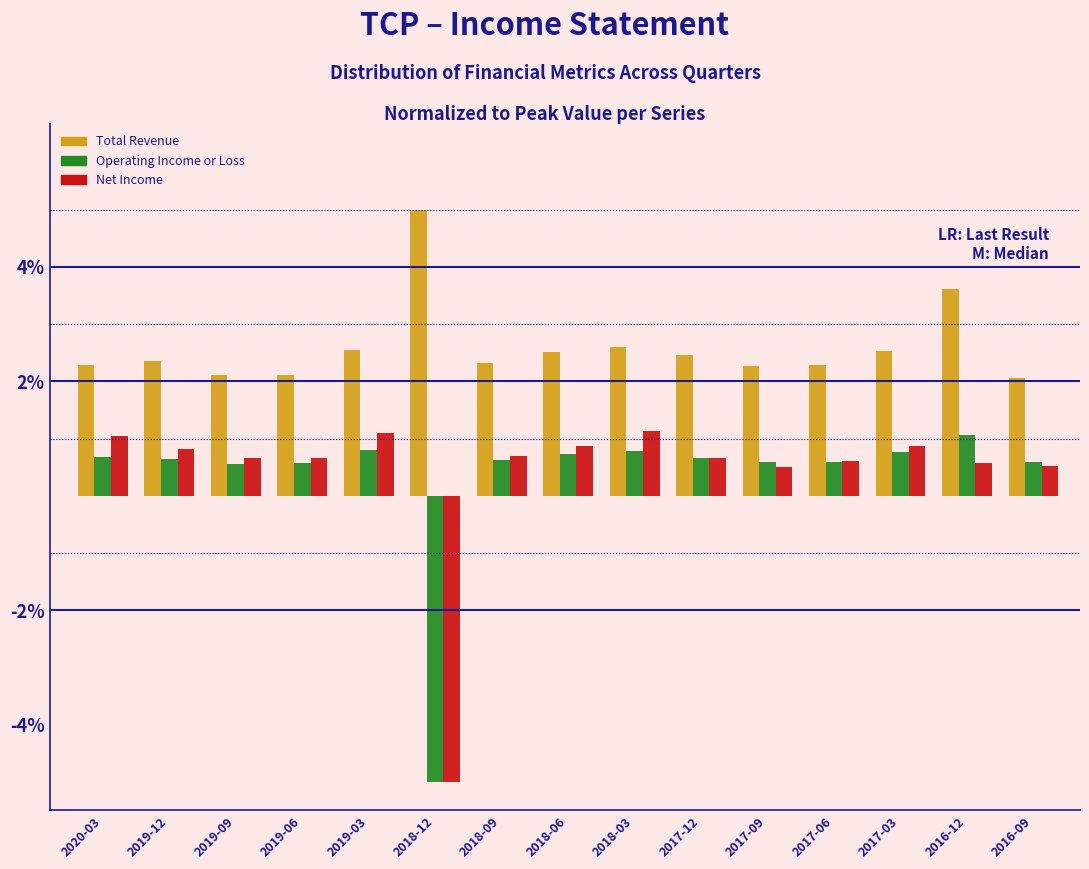

What is the maximum value for Operating Income or Loss?

1.1